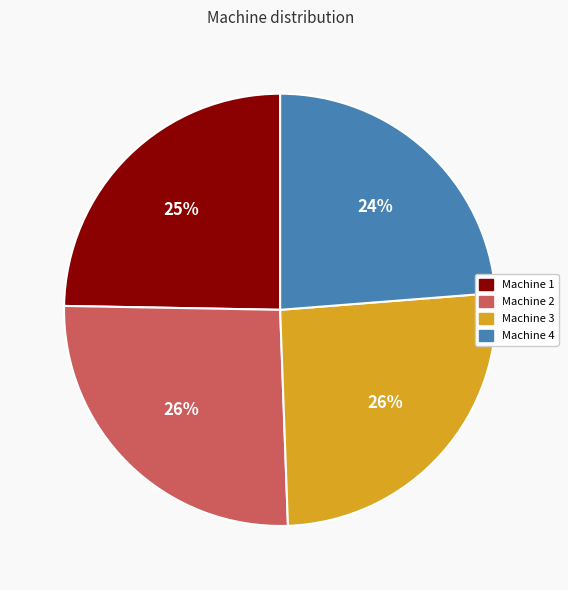

Which slice is the smallest?

Machine 4